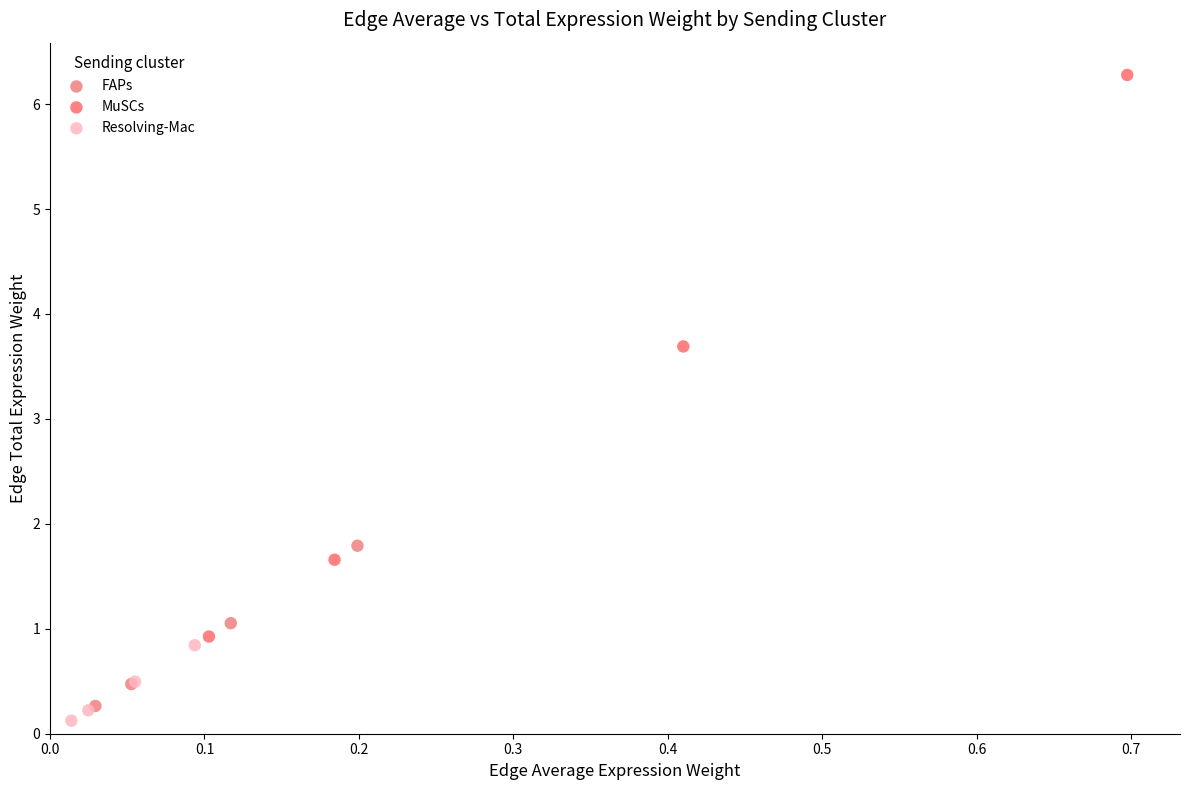

Which series contains the lowest Y value?

Resolving-Mac